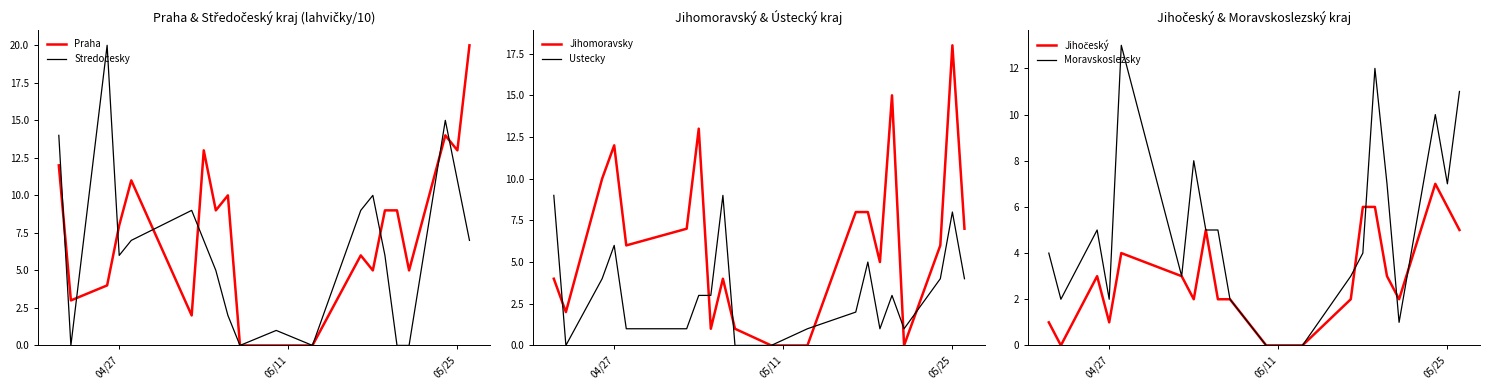

True or false: Stredocesky has more than 2 interior local peaks.

True